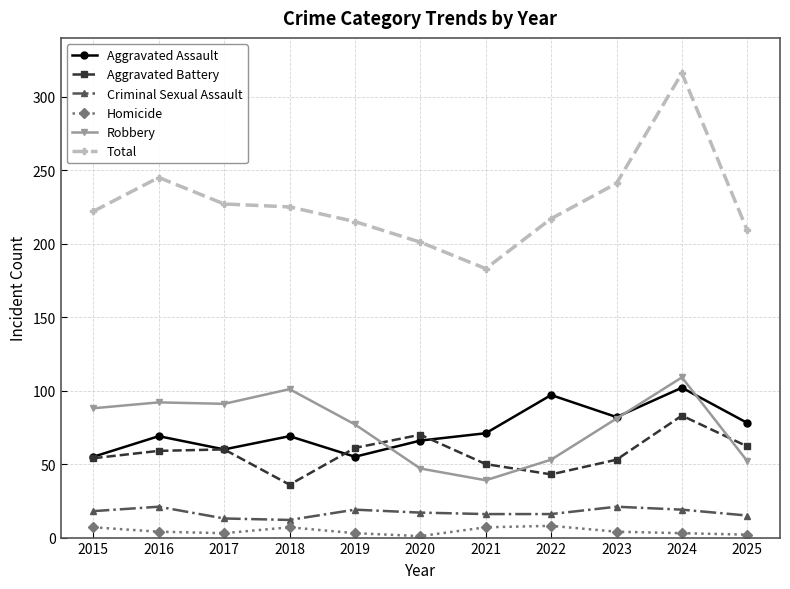

What is the maximum value shown in the chart?

316